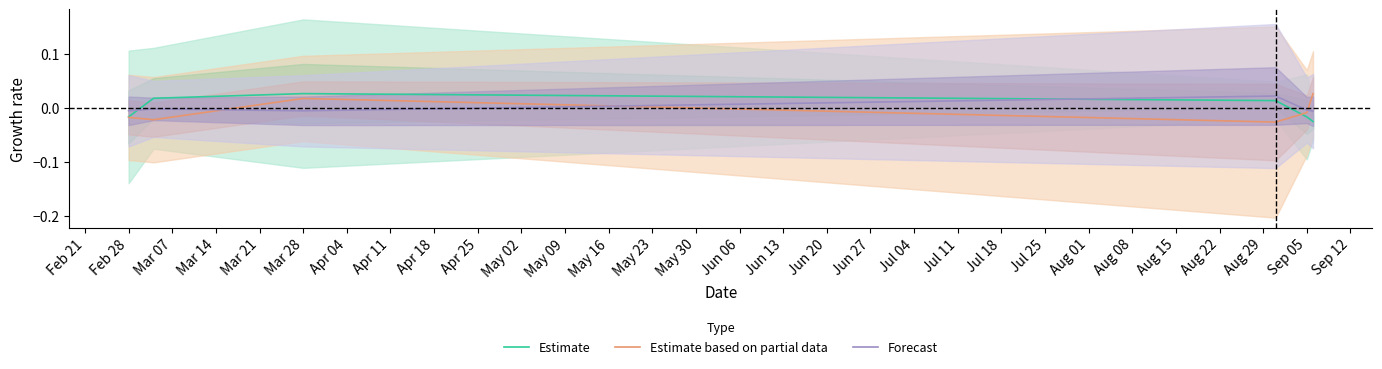

True or false: Forecast has a value of -0.0 at Mar 28.

False